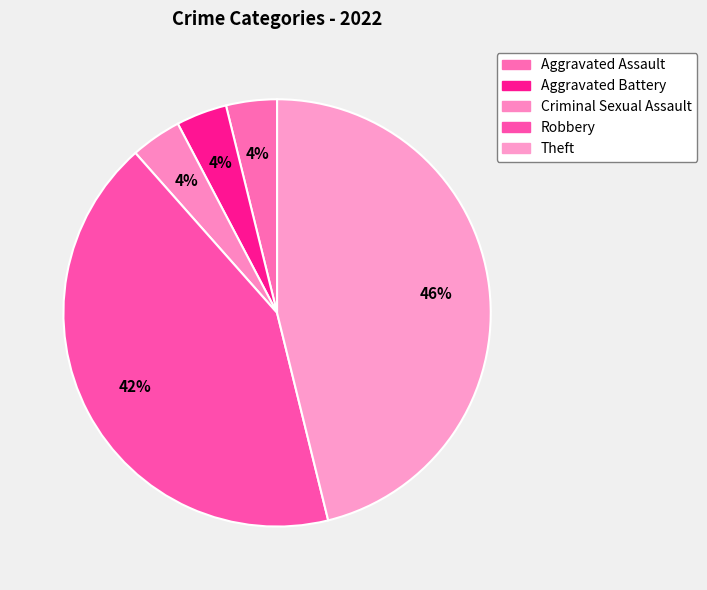

Count the number of slices in the pie.

5